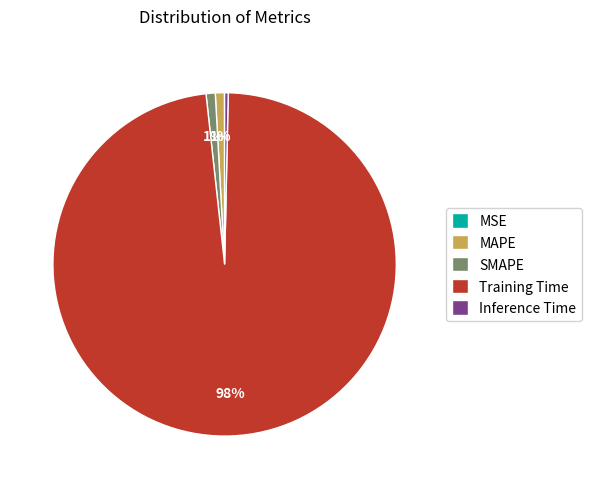

To the nearest percent, what is the average slice percentage?

20%